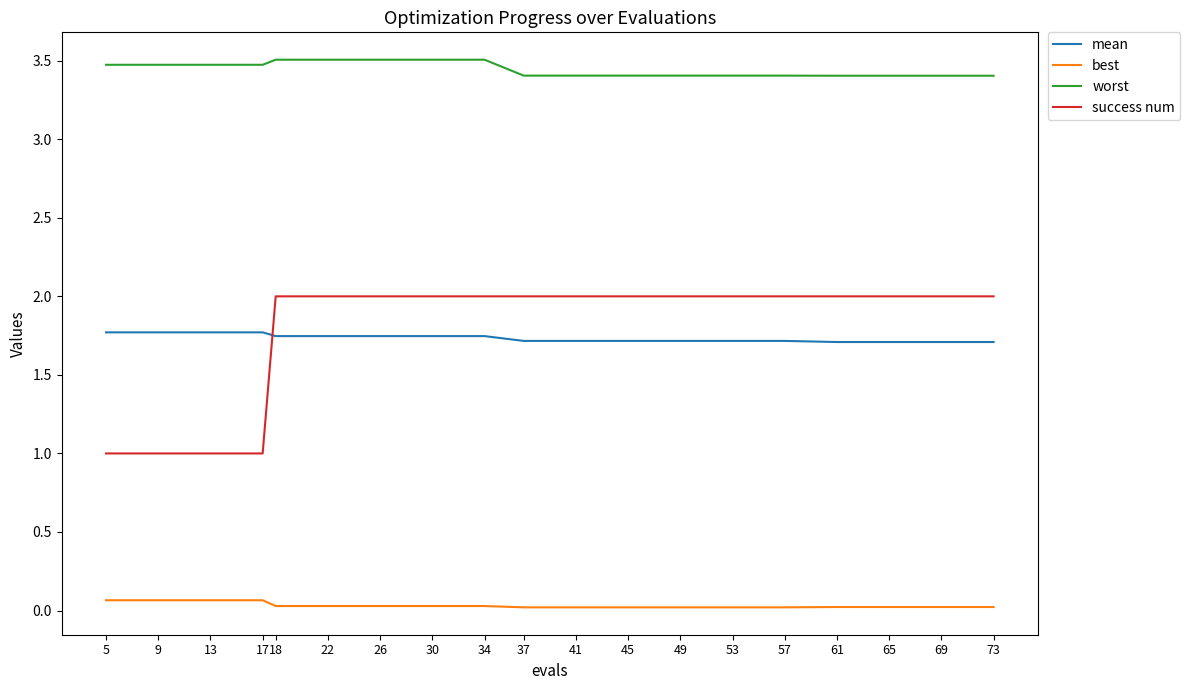

True or false: worst and best intersect in this chart.

False